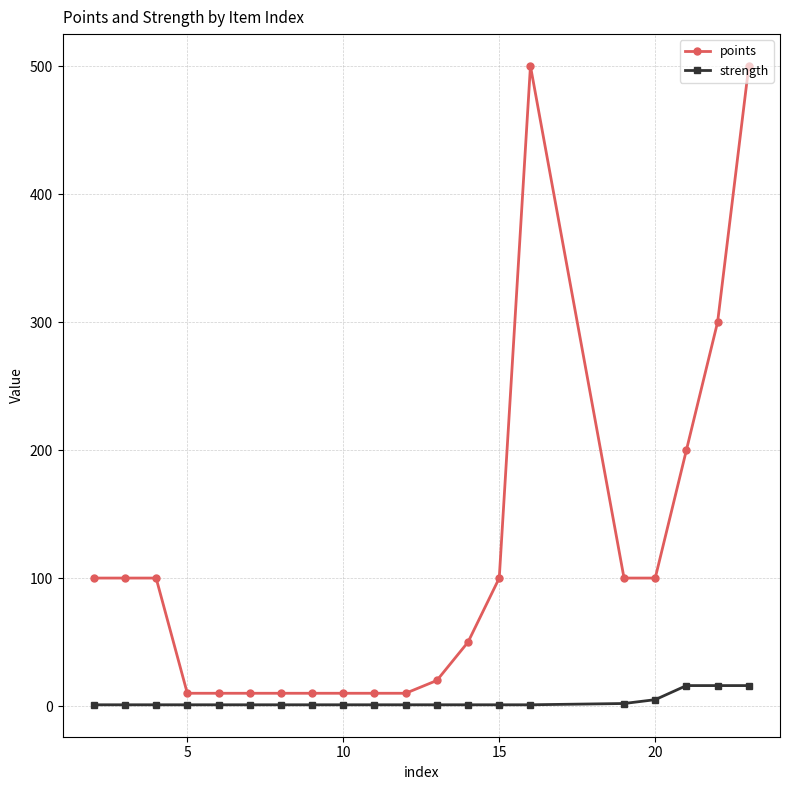

What is the greatest value displayed?

500